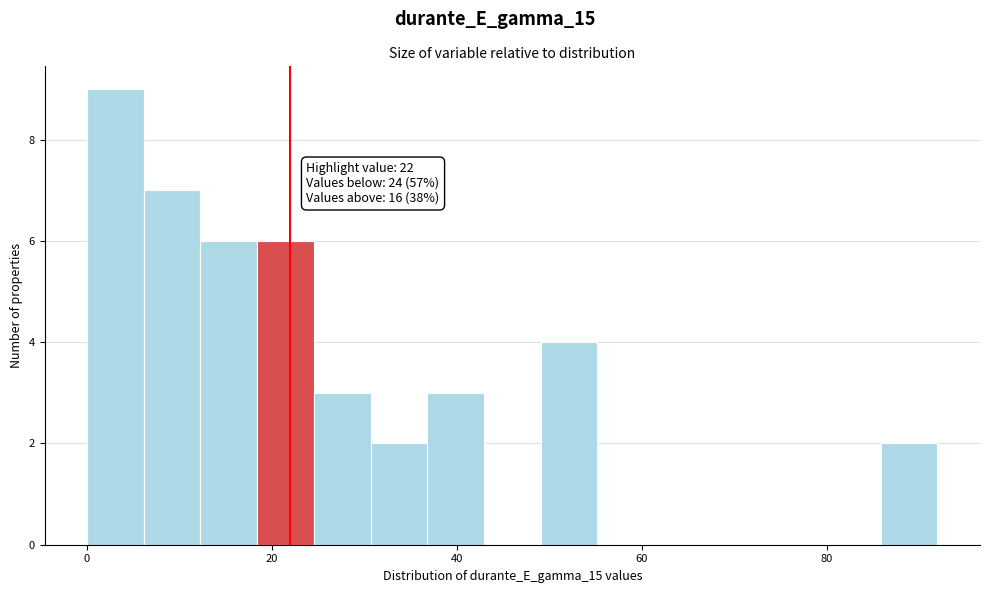

Read against the x-axis, roughly where is the centre of the tallest bar?

4